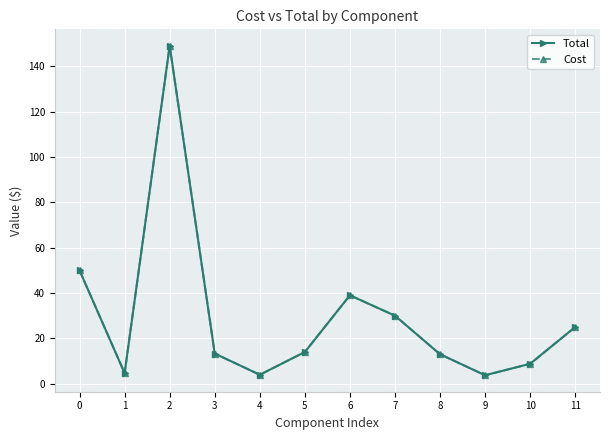

Does the chart display data point markers on the line(s)?

Yes